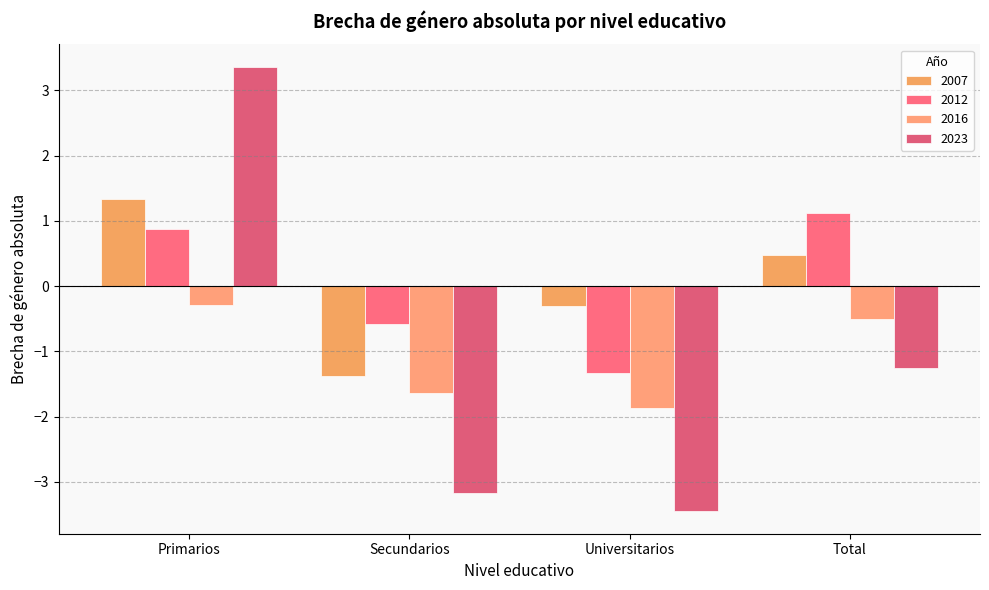

Rank the series at Secundarios from highest to lowest value.

2012, 2007, 2016, 2023